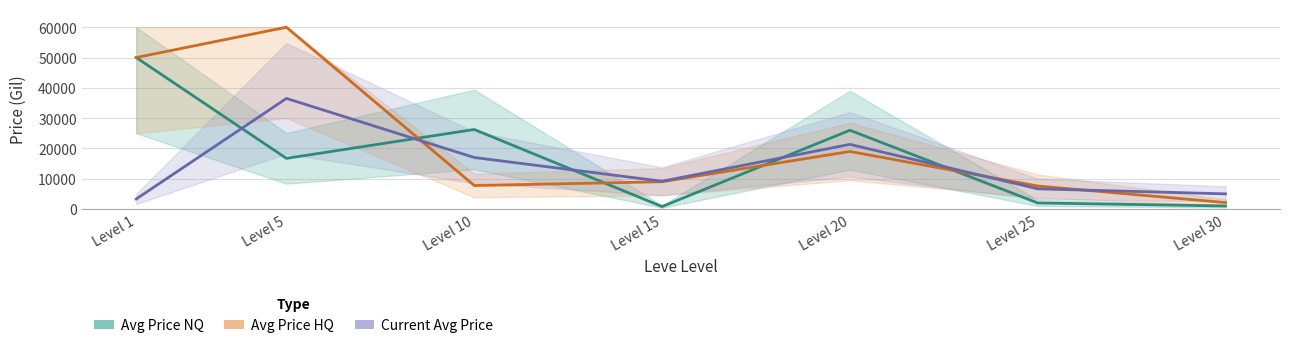

How many data points in Current Avg Price are above 9166?

4